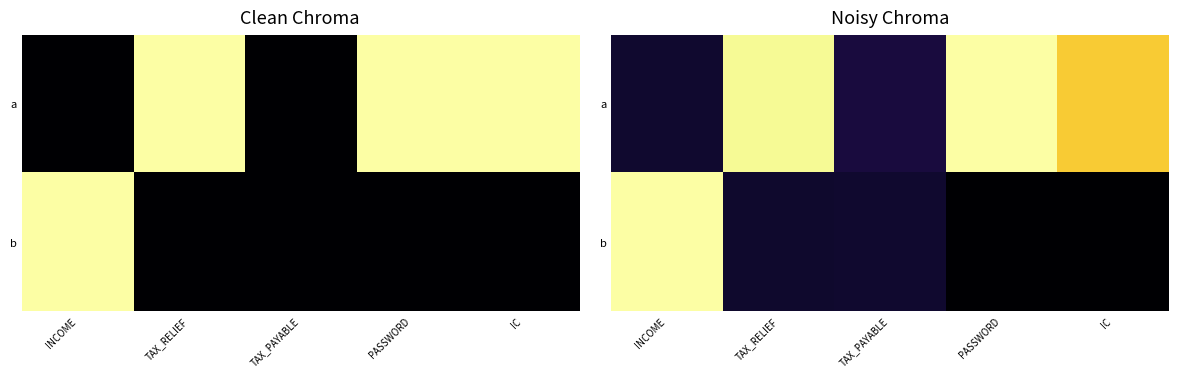

List the labels in order of a value, smallest first.

INCOME, TAX_PAYABLE, IC, TAX_RELIEF, PASSWORD